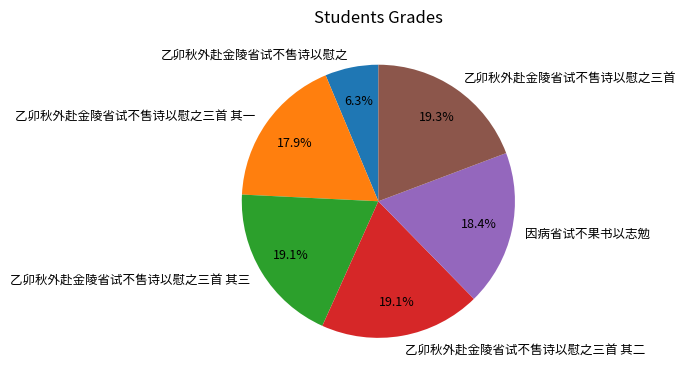

Which has a higher value, 乙卯秋外赴金陵省试不售诗以慰之三首 or 因病省试不果书以志勉?

乙卯秋外赴金陵省试不售诗以慰之三首